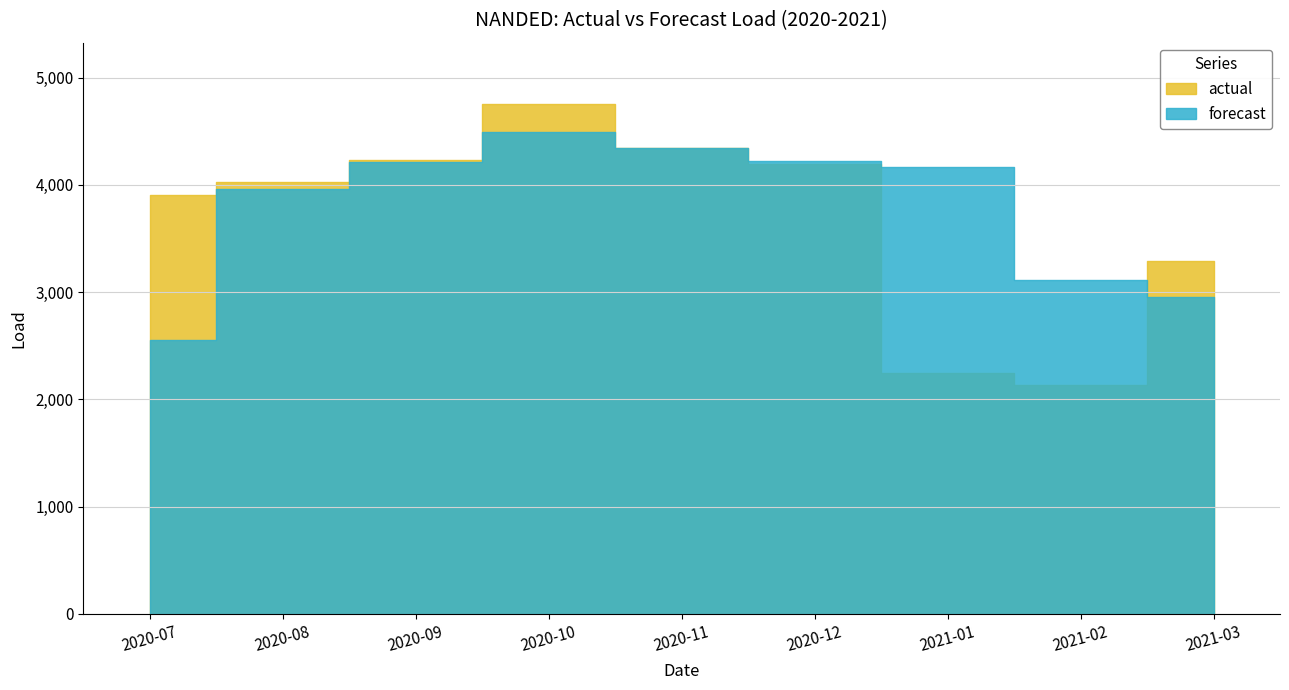

Count the number of data series in this chart.

2